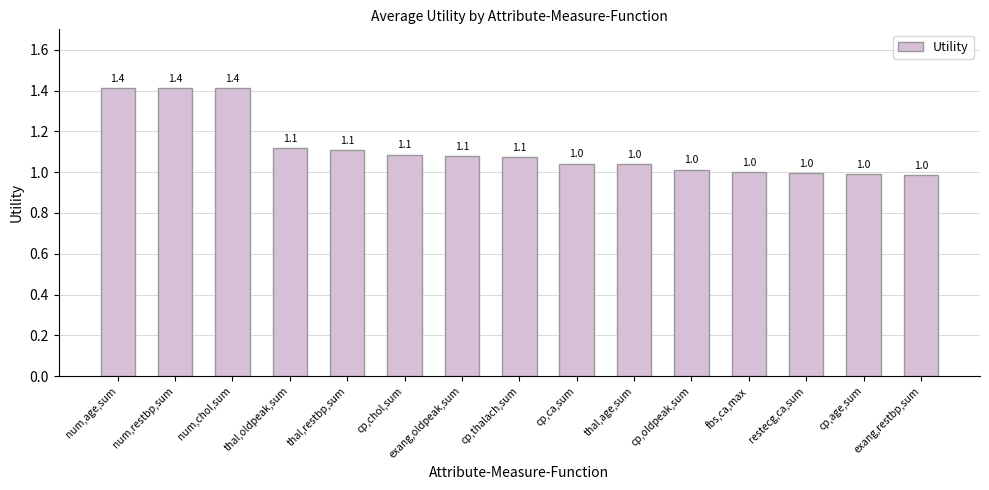

Are the bars grouped side by side (vs. stacked)?

No